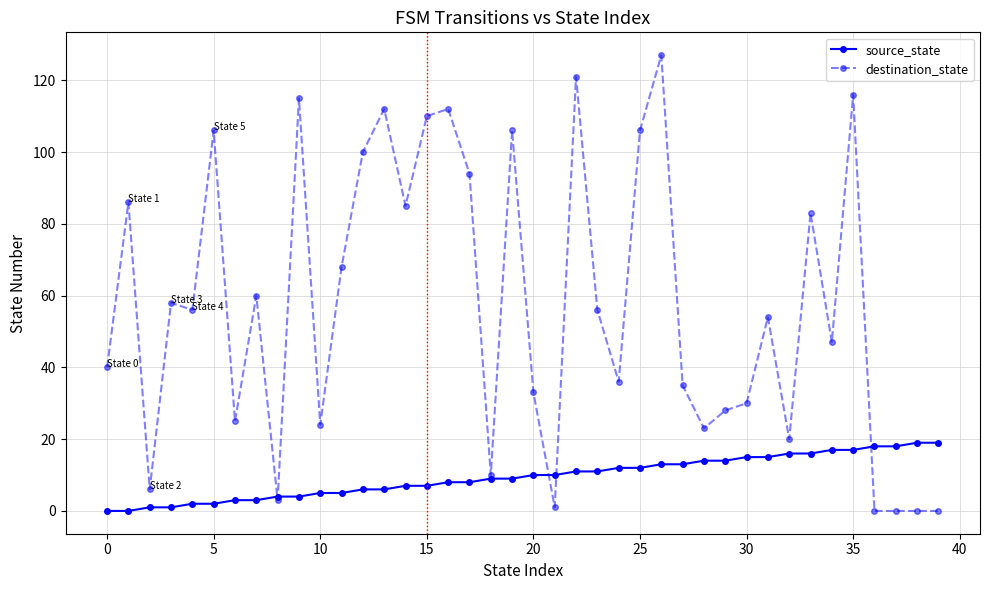

Where is destination_state nearest to the value 63?

7